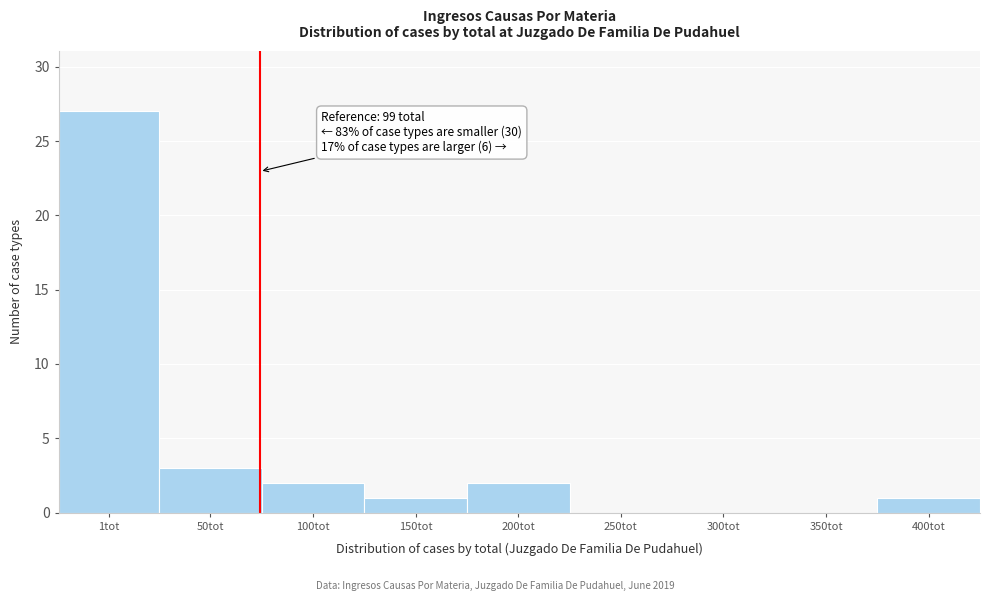

Reading left to right, extract all data points from this chart.

1tot=27	50tot=3	100tot=2	150tot=1	200tot=2	250tot=0	300tot=0	350tot=0	400tot=1